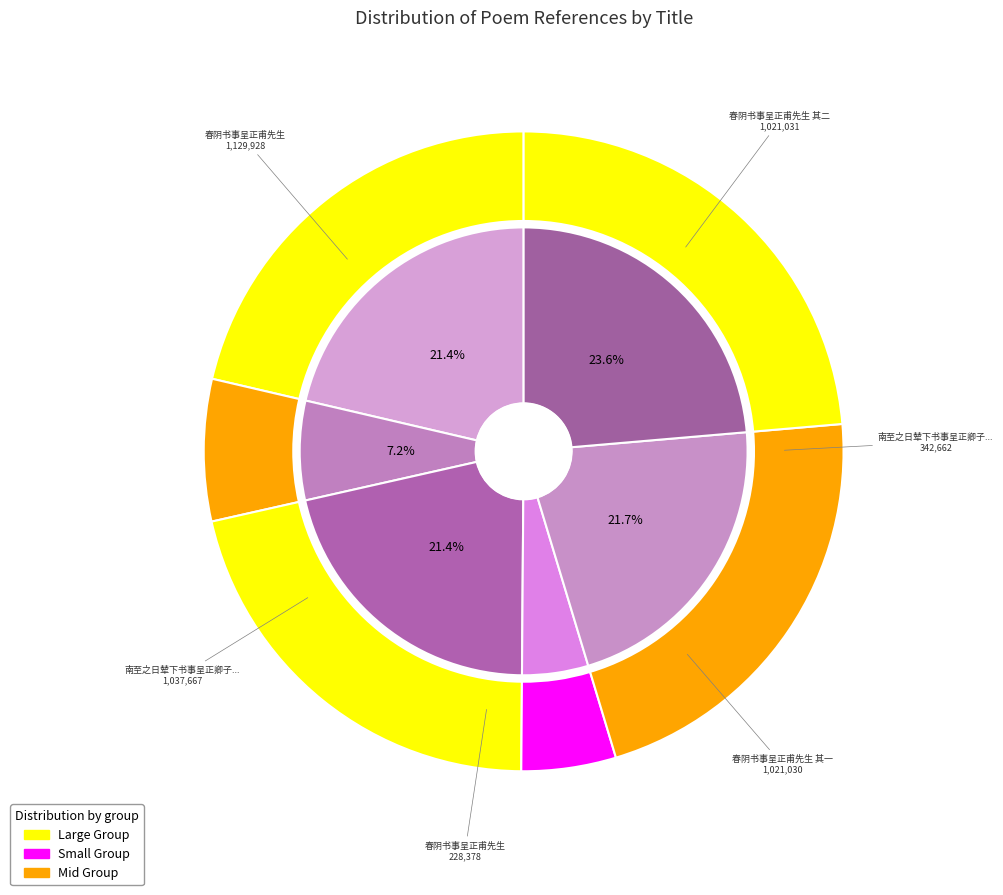

The 南至之日辇下书事呈正卿子高二同年 slice represents 7% of the pie. True or false?

True